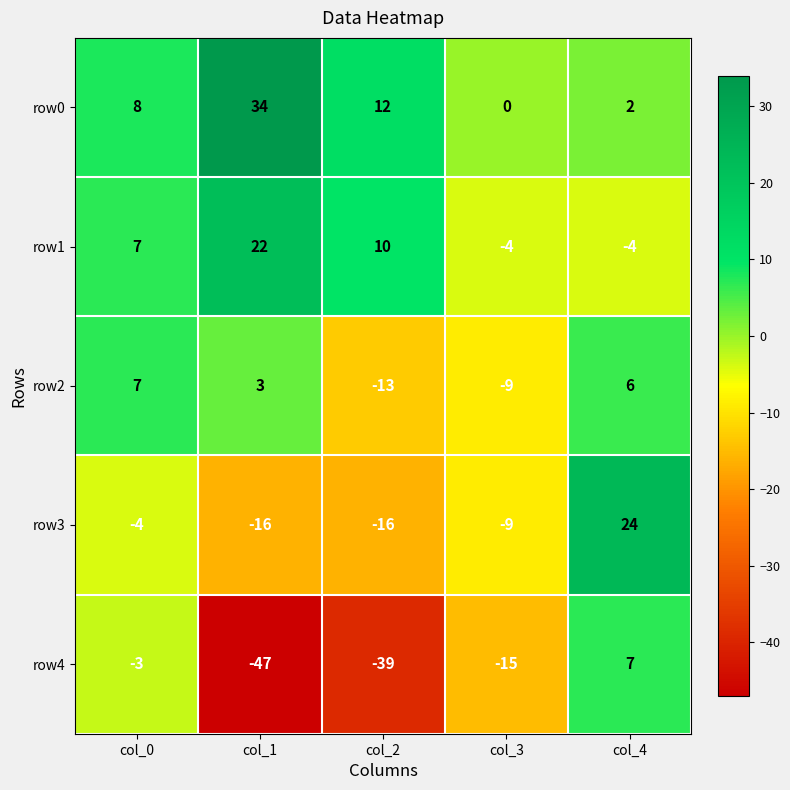

Which series has the widest spread of values?

row4